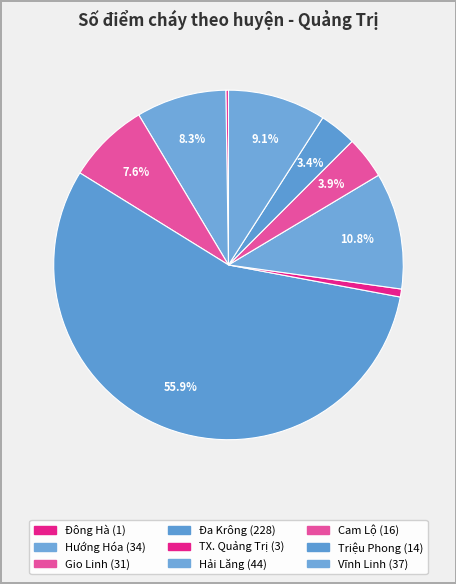

Is there any slice that represents more than half of the pie?

Yes